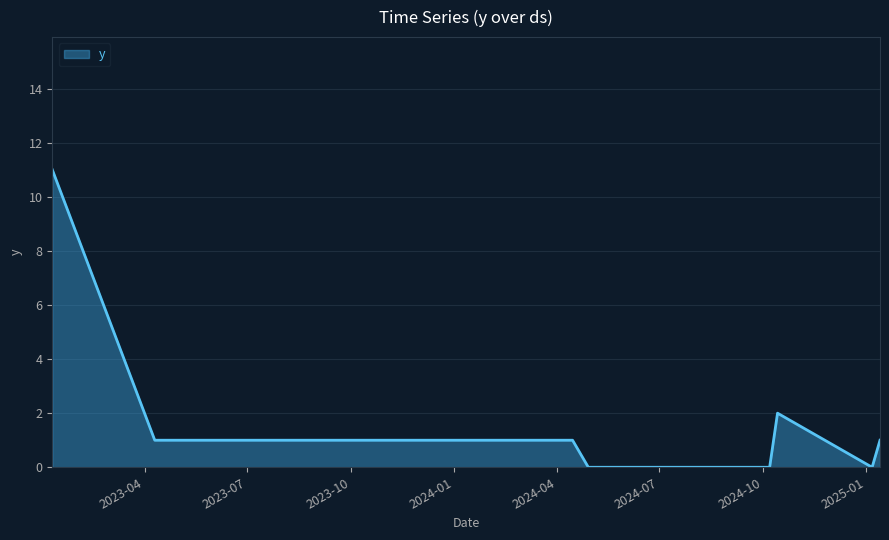

What is the greatest value displayed?

11